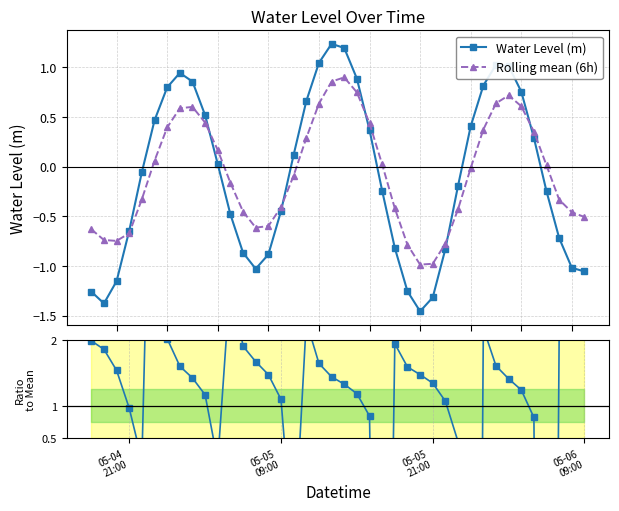

What is the value of the Water Level (m) point at the 23rd from the left?

0.4